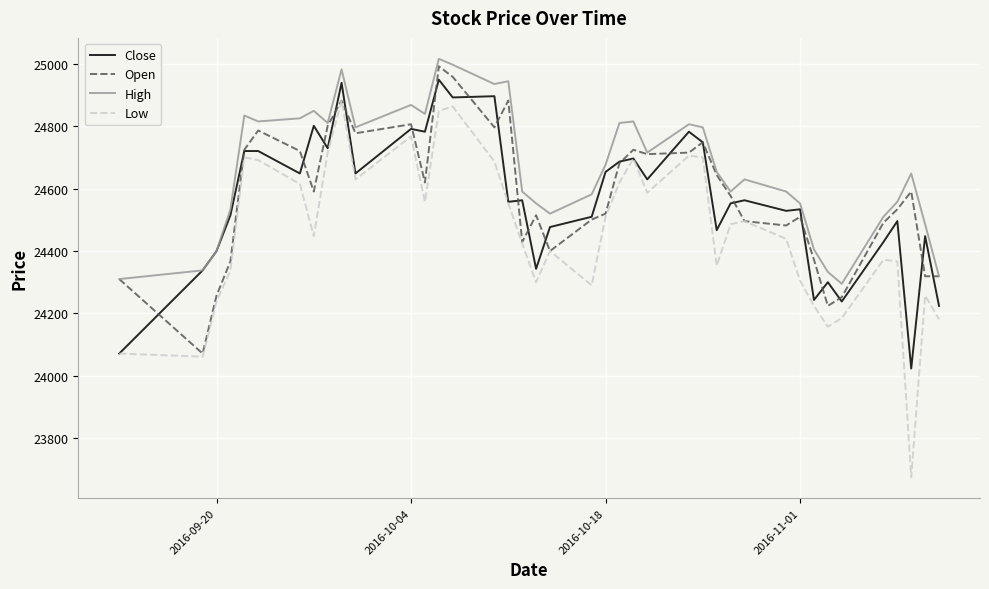

Which series has the largest range (max minus min)?

Low